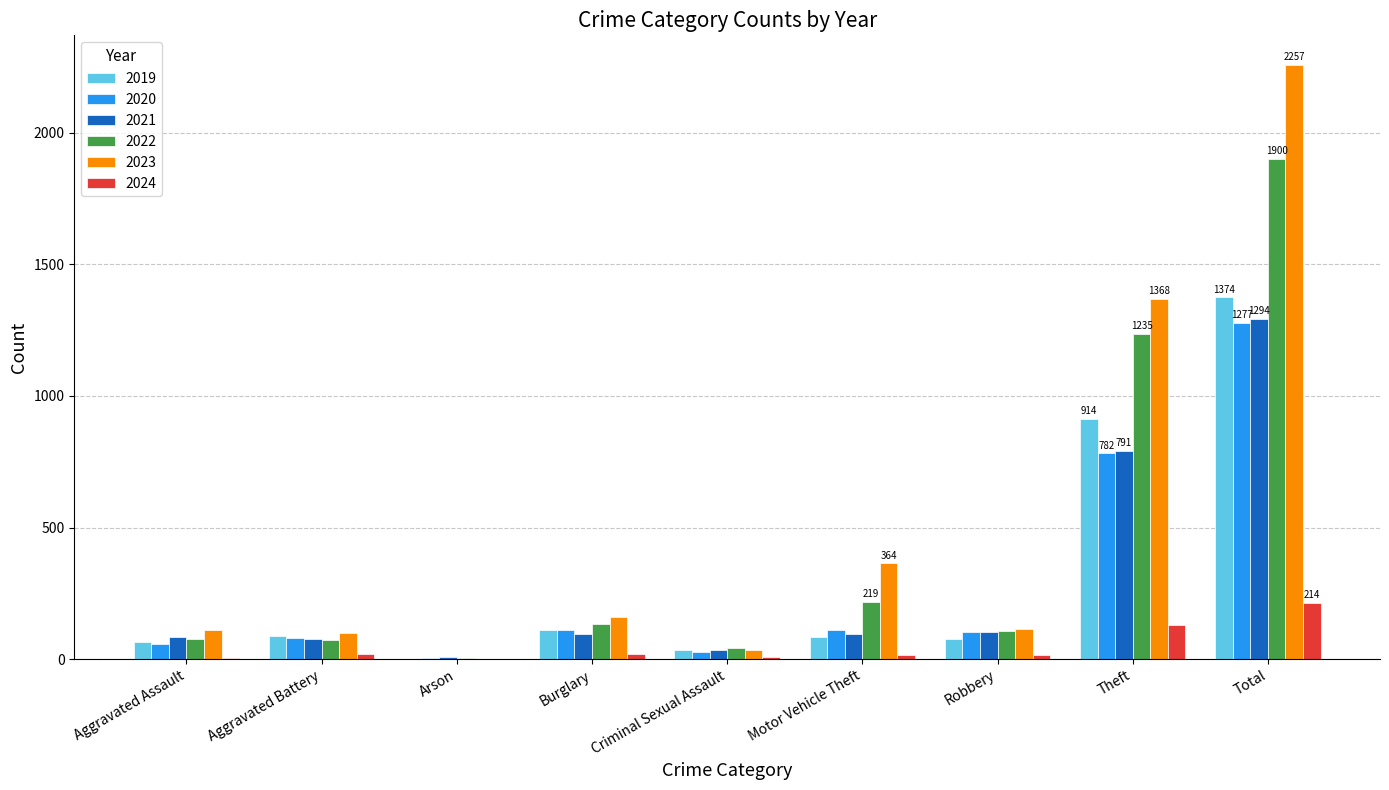

How many data points does each series have?

9